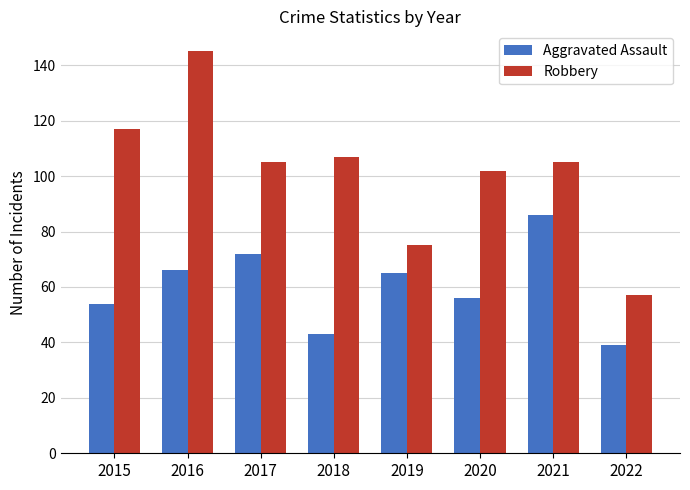

Reading right to left, transcribe all the data shown in this chart.

Aggravated Assault: 2022=39	2021=86	2020=56	2019=65	2018=43	2017=72	2016=66	2015=54
Robbery: 2022=57	2021=105	2020=102	2019=75	2018=107	2017=105	2016=145	2015=117